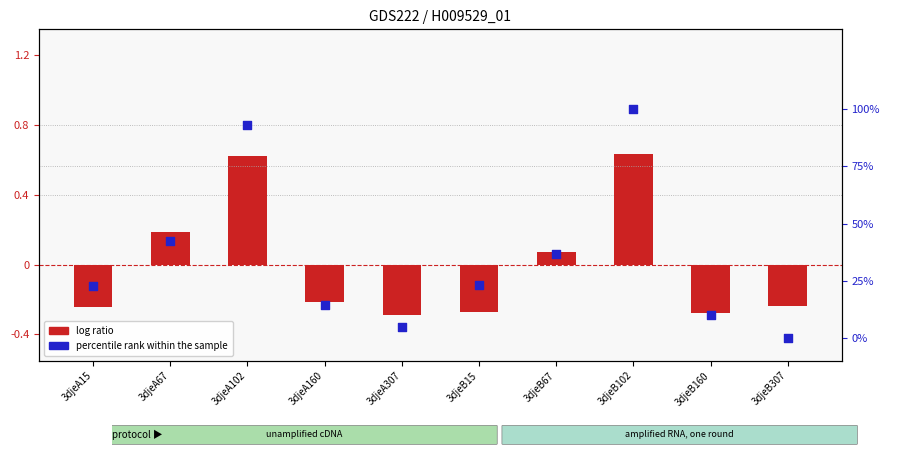

Which series has the largest total across all categories?

percentile rank within the sample